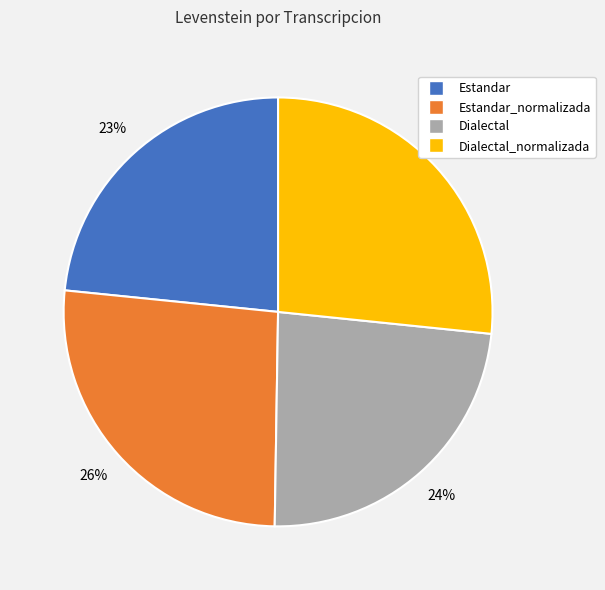

What is the ratio of the value at Dialectal to the value at Estandar_normalizada?

0.9